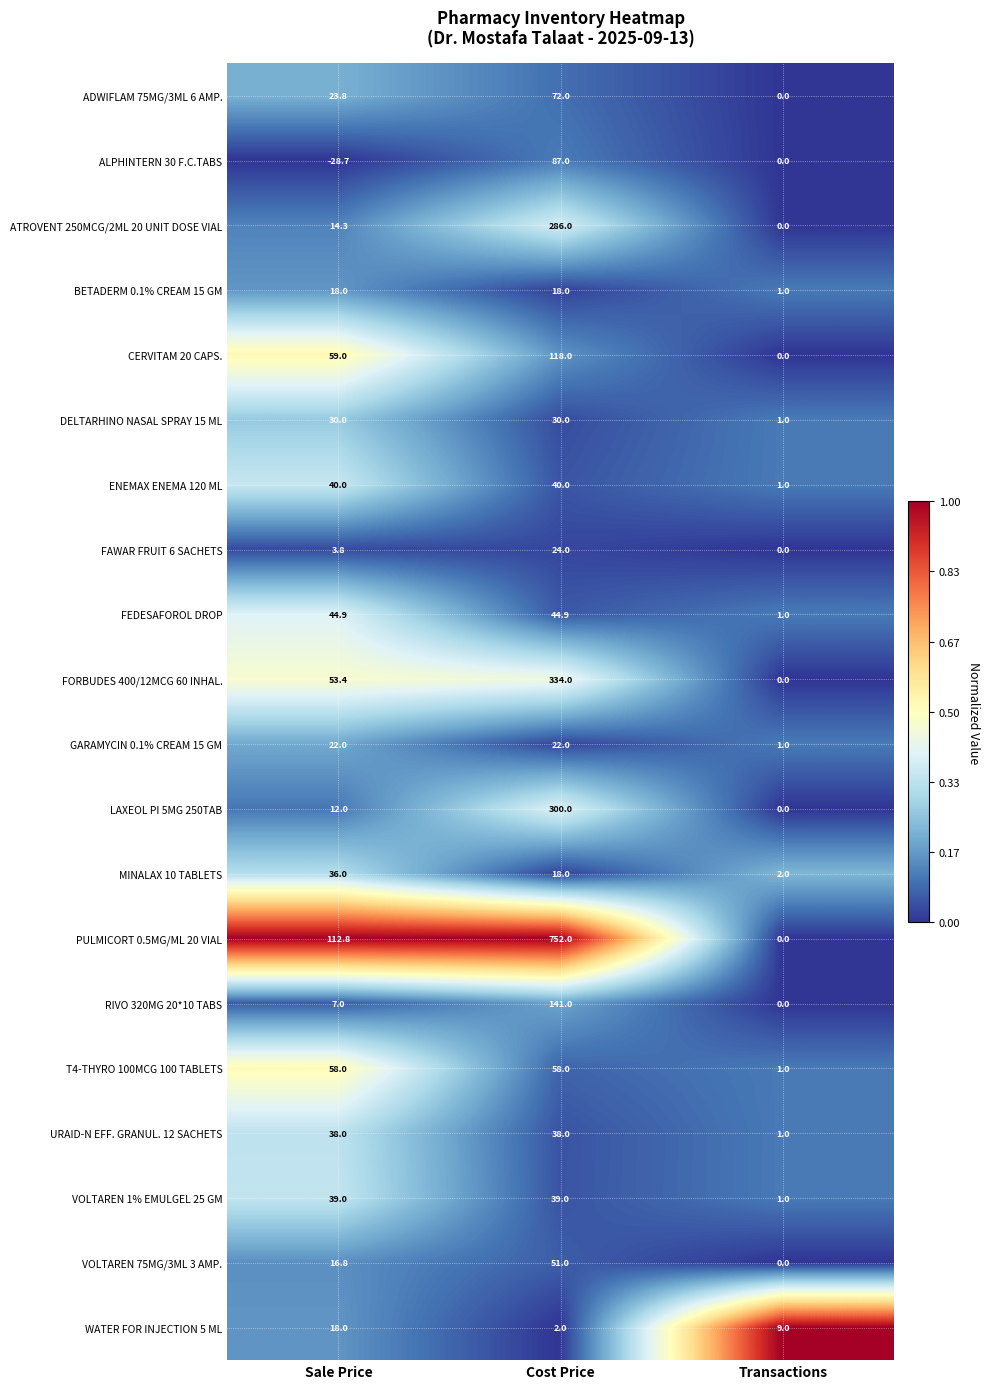

What is the sum of the VOLTAREN 75MG/3ML 3 AMP. values at Transactions and Cost Price?

51.0